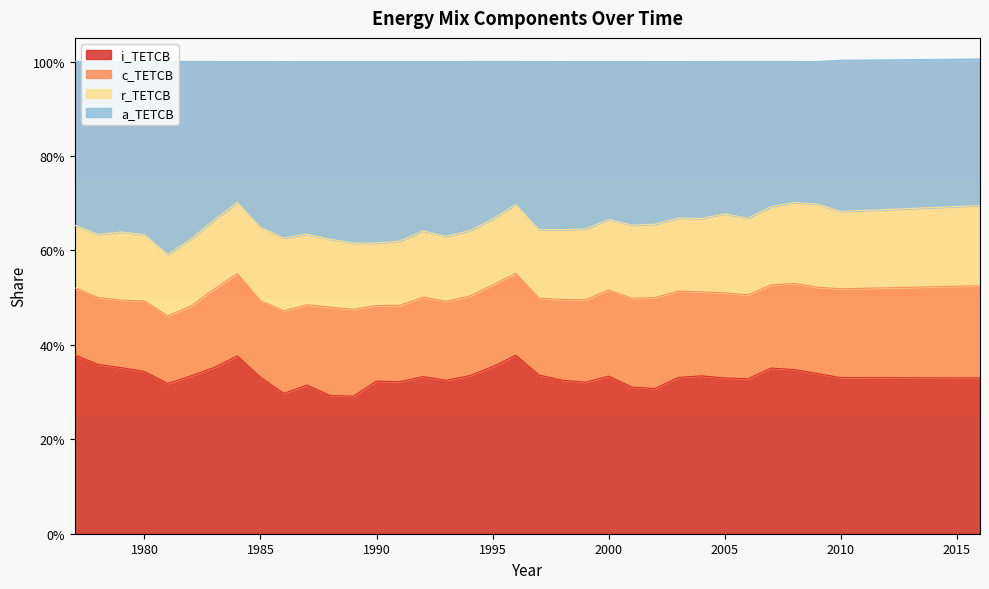

What are all the series names shown in the legend?

i_TETCB, c_TETCB, r_TETCB, a_TETCB